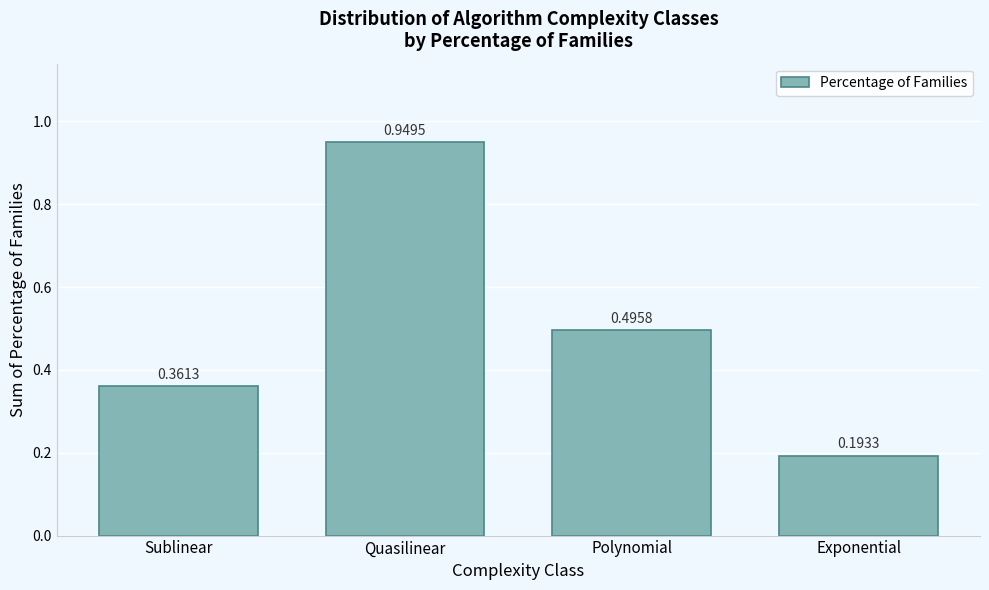

What is the change in value from Quasilinear to Polynomial?

-0.5